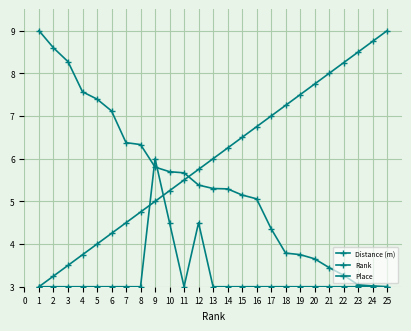

Rank the series by their average value, from highest to lowest.

Rank, Distance (m), Place